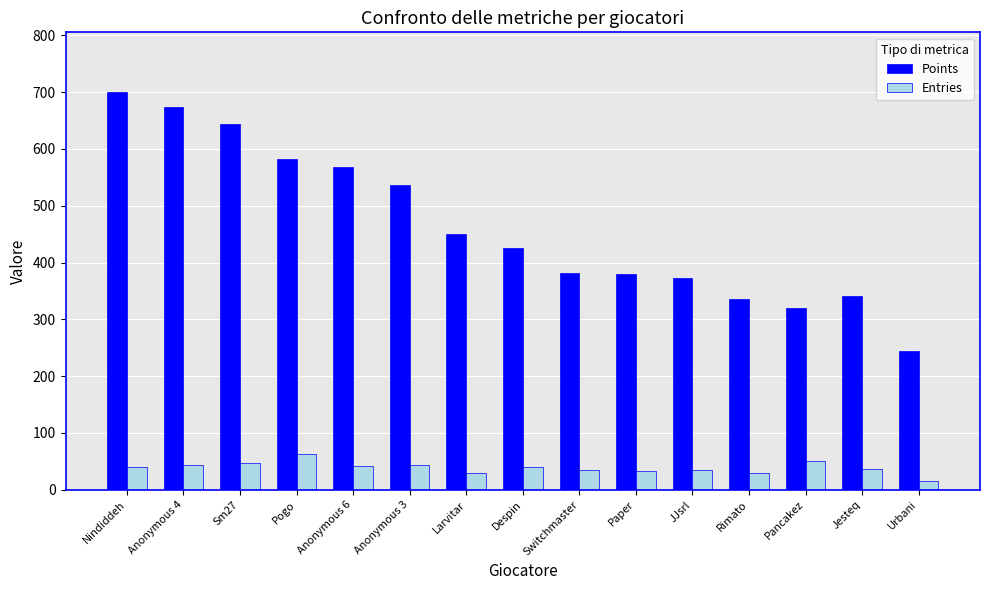

Which category has the highest value across all series?

Nindiddeh